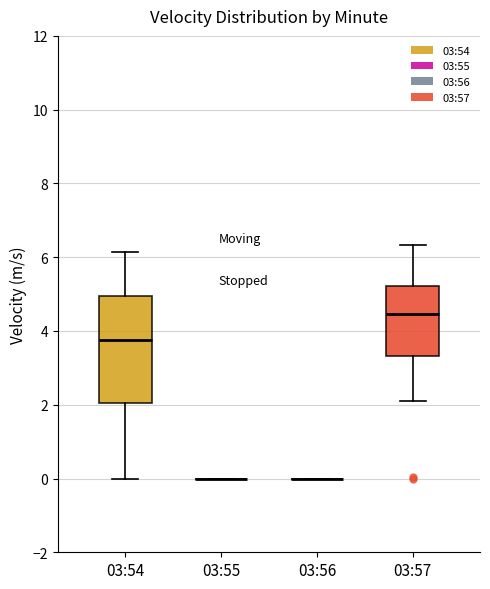

Reading left to right, transcribe this box plot: for each box, give where its median line is, the range the box spans, and where its two whiskers end, as read against the y-axis. The values are not printed on the chart, so give them approximately, as read against the axis.

03:54: median 3.8, box 2.0 to 5.0, whiskers 0.0 to 6.2
03:55: box collapsed to a line at 0.0, whiskers 0.0 to 0.0
03:56: box collapsed to a line at 0.0, whiskers 0.0 to 0.0
03:57: median 4.4, box 3.4 to 5.2, whiskers 2.2 to 6.4